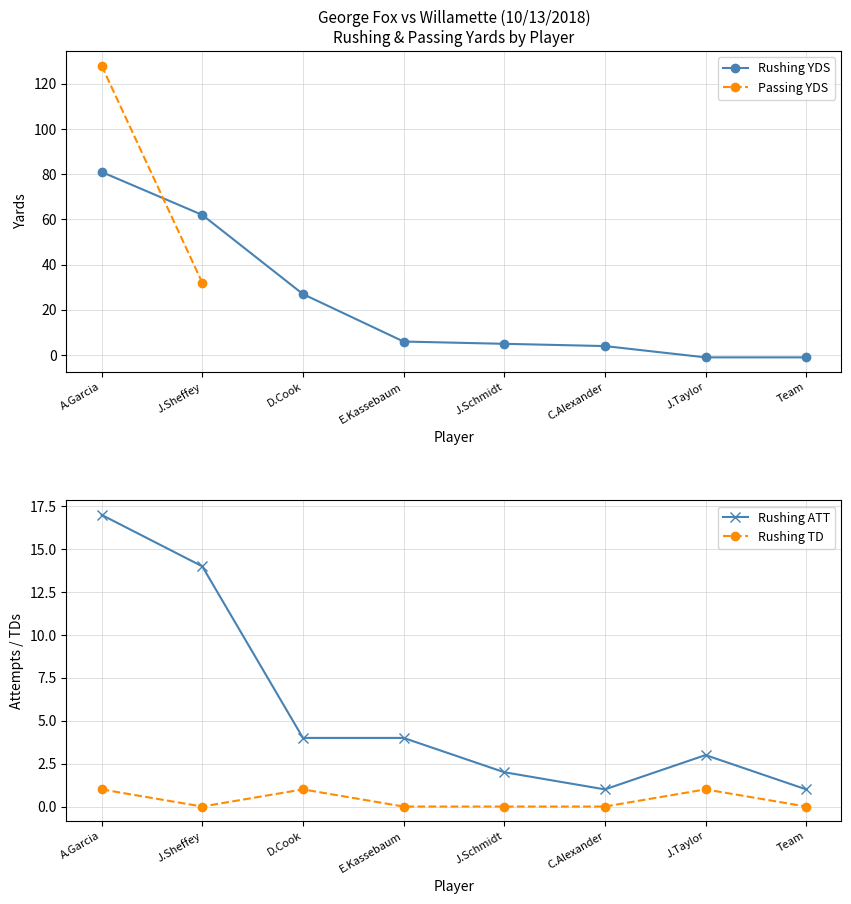

How many intersections are there between RUSHING_YDS and RUSHING_ATT?

1